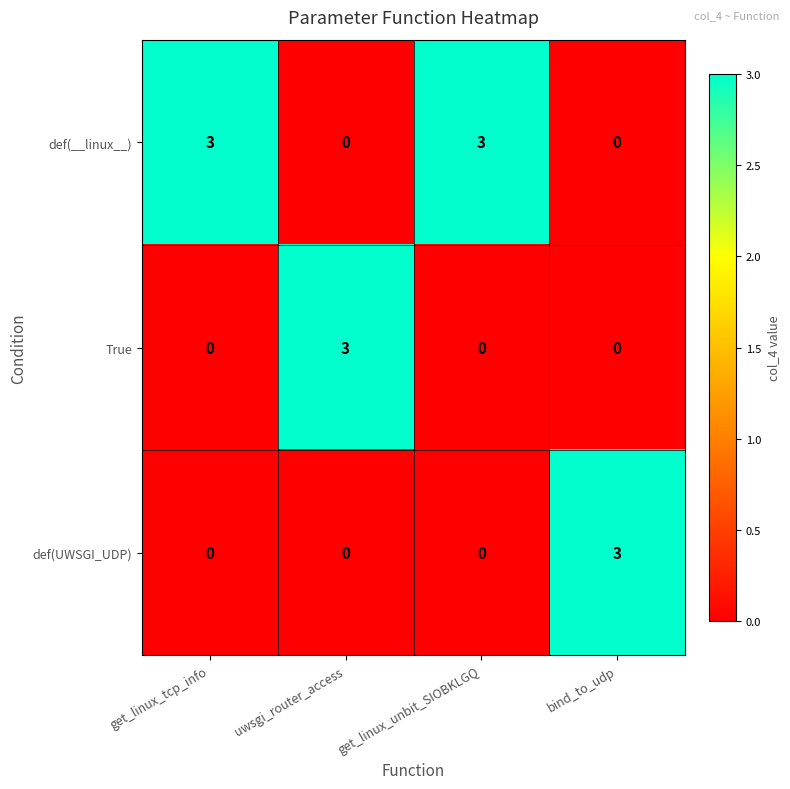

Reading left to right, what are all the values shown in this chart?

def(__linux__): 3	0	3	0
True: 0	3	0	0
def(UWSGI_UDP): 0	0	0	3